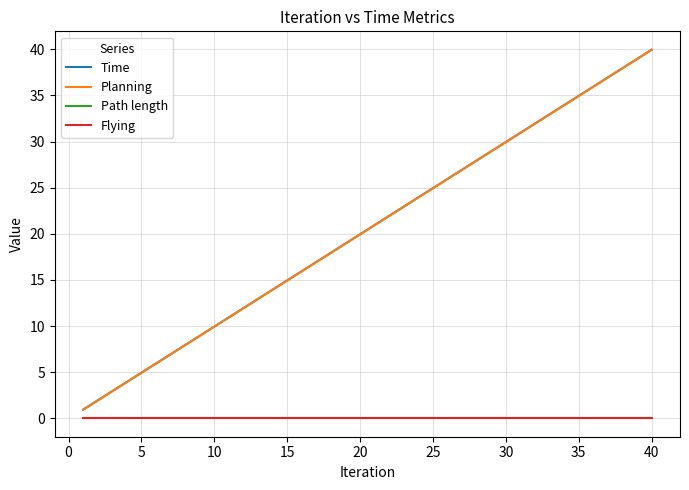

Does the chart display data point markers on the line(s)?

No